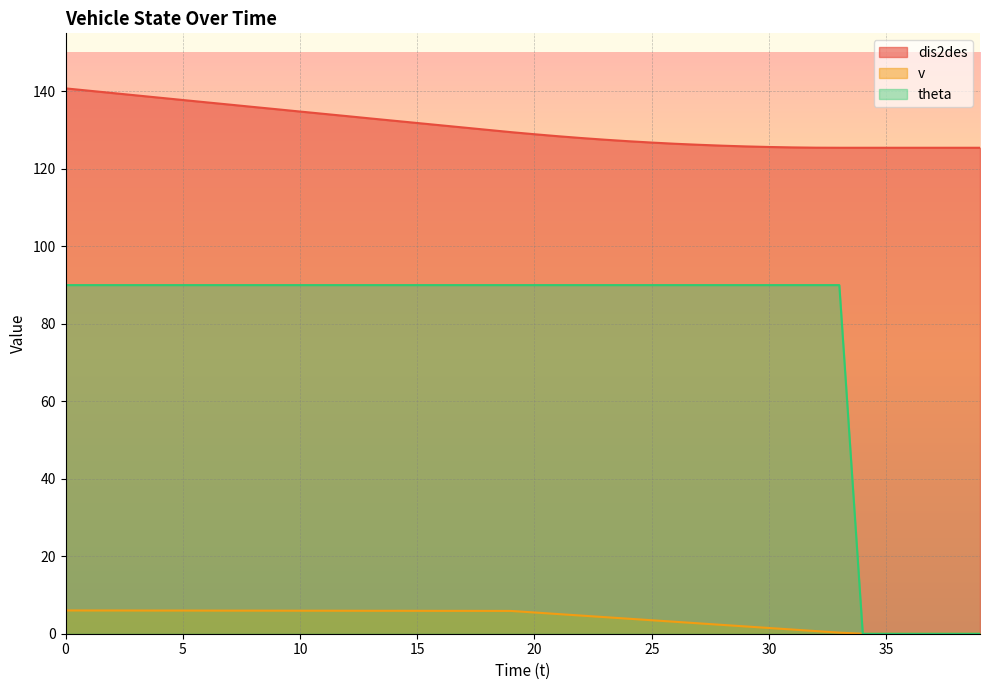

What is the maximum value for dis2des?

140.8